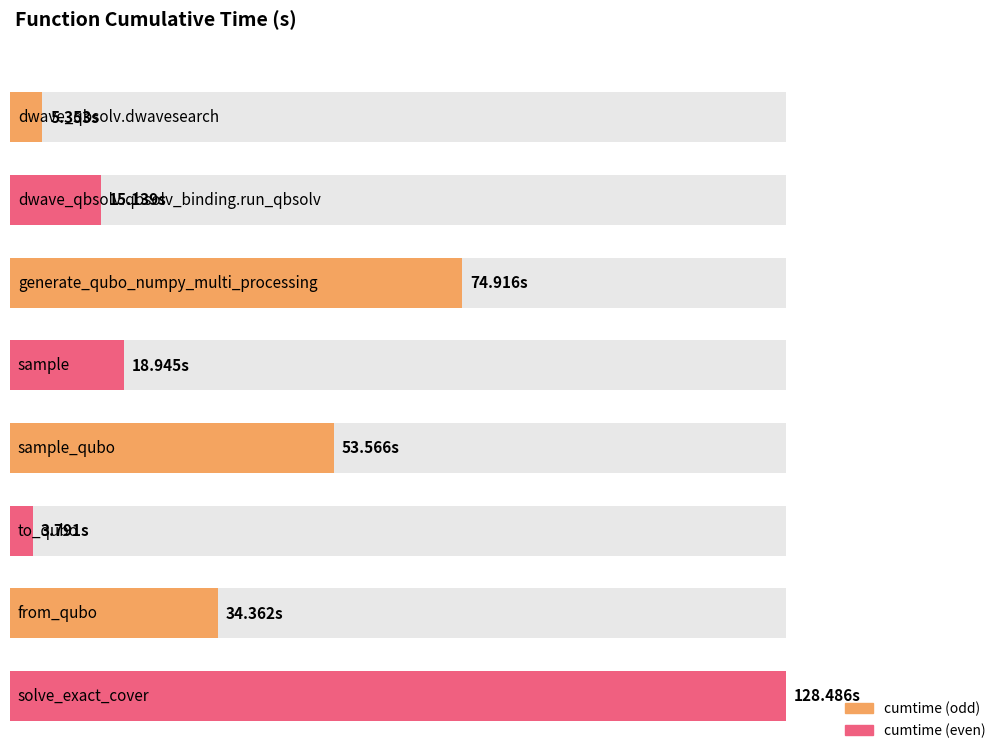

At which label is the value closest to 66?

generate_qubo_numpy_multi_processing